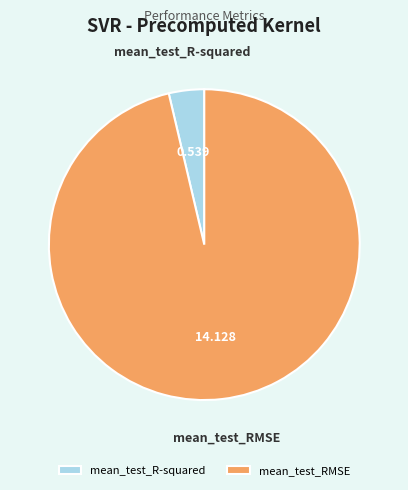

Do mean_test_RMSE and mean_test_R-squared together represent more than half of the pie?

Yes